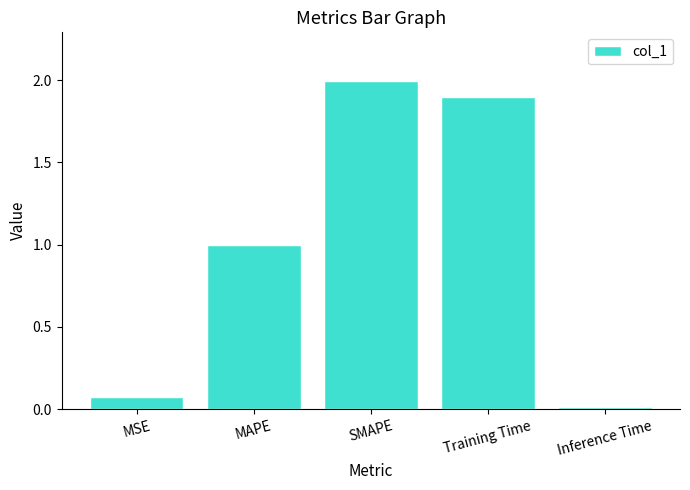

The value at SMAPE is 3.0. True or false?

False